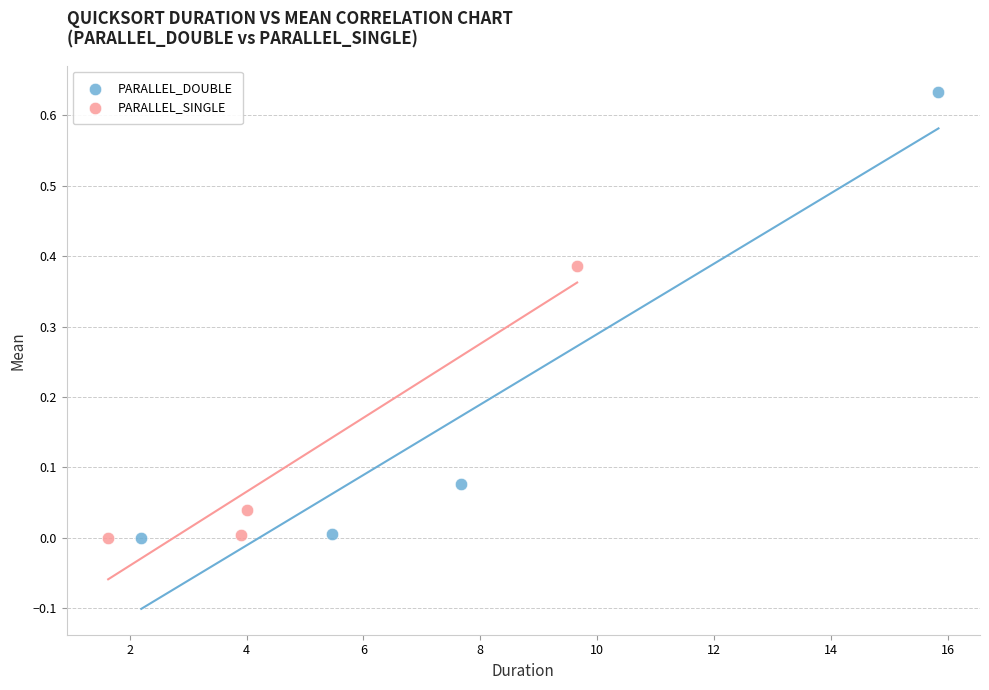

Which series has the widest spread of Y values?

PARALLEL_DOUBLE